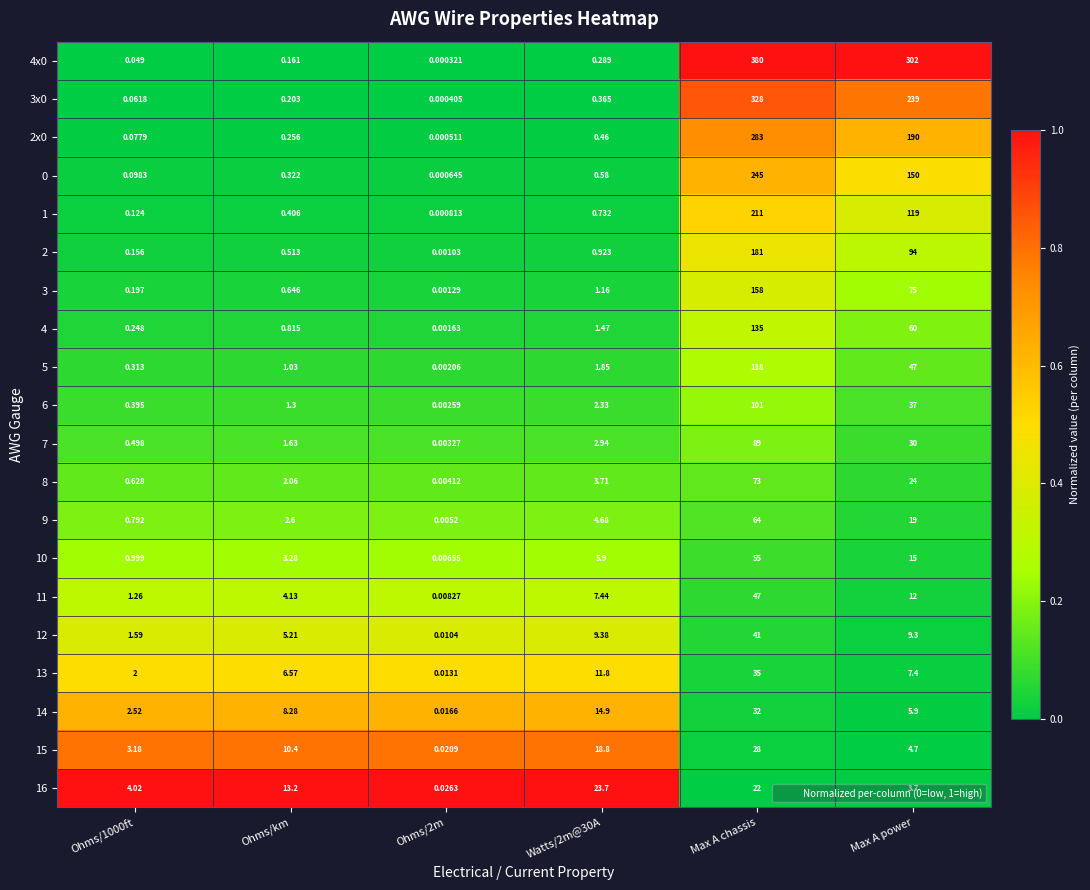

Is the value of 11 at Watts/2m@30A greater than the value of 1 at Ohms/2m?

Yes